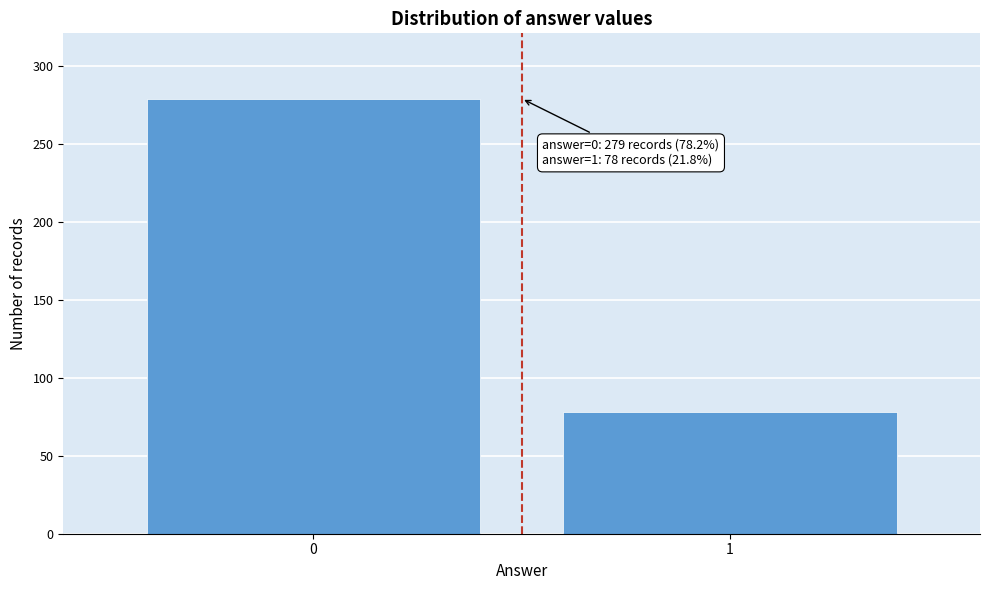

Reading left to right, transcribe all the data shown in this chart.

279	78